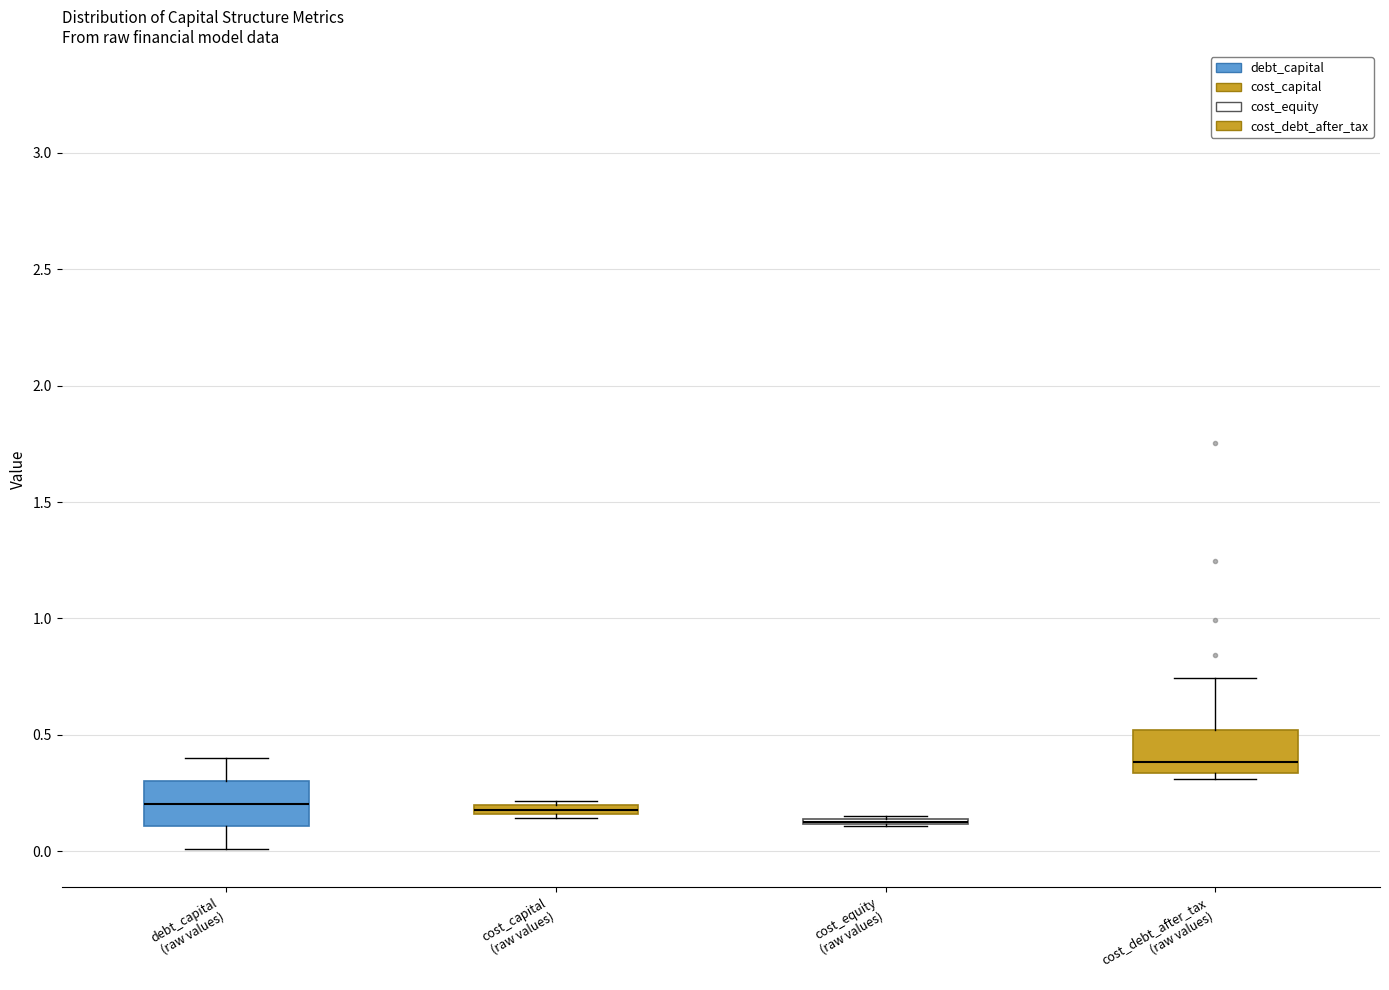

Where is the upper edge of the box for debt_capital (raw values) on the y-axis? The values are not printed on the chart, so give them approximately, as read against the axis.

0.30